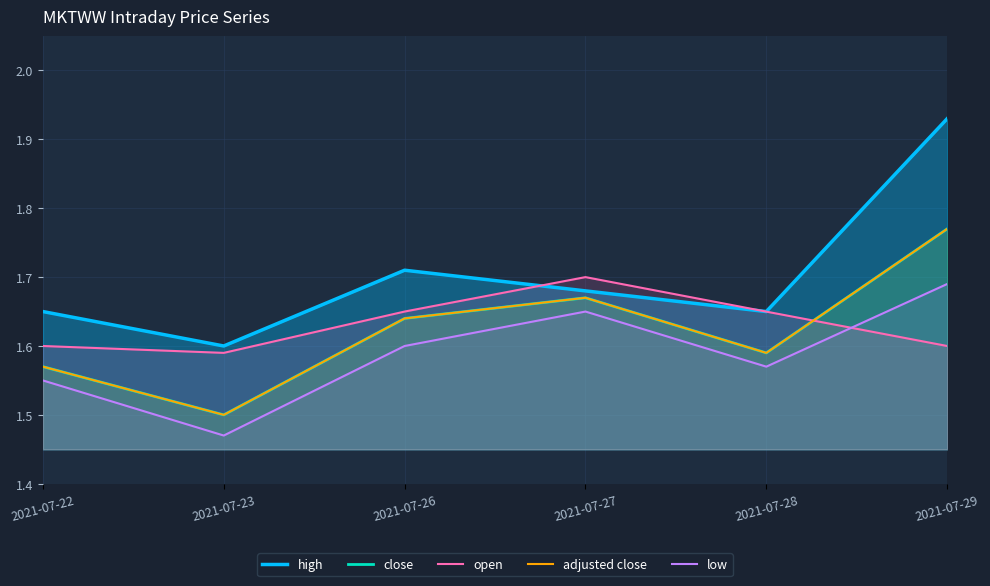

What is the approximate value of open at 2021-07-26?

1.6